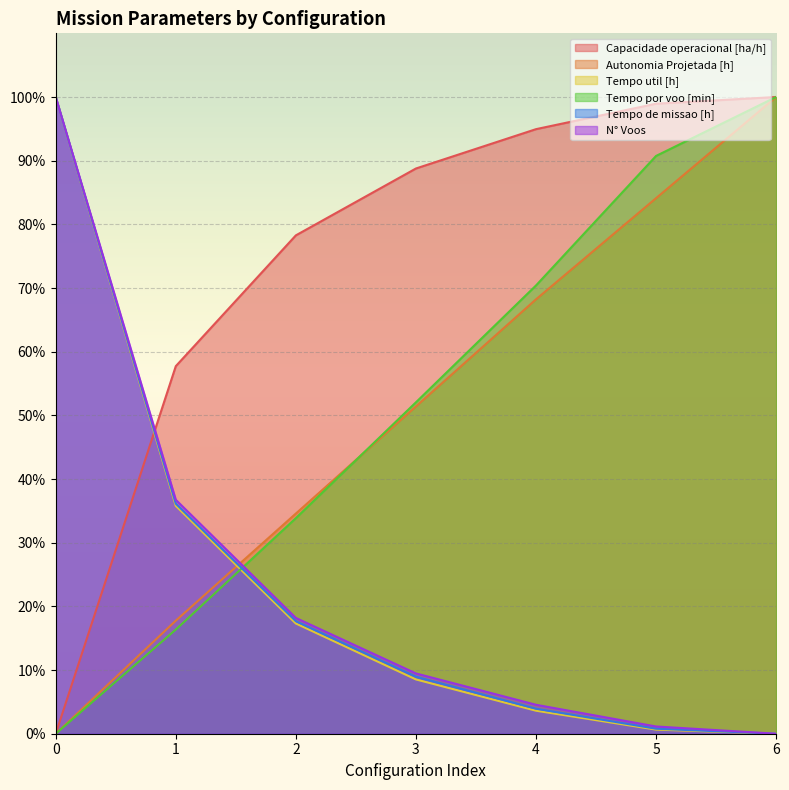

What is the sum of the N° Voos values at 3 and 5?

10.6